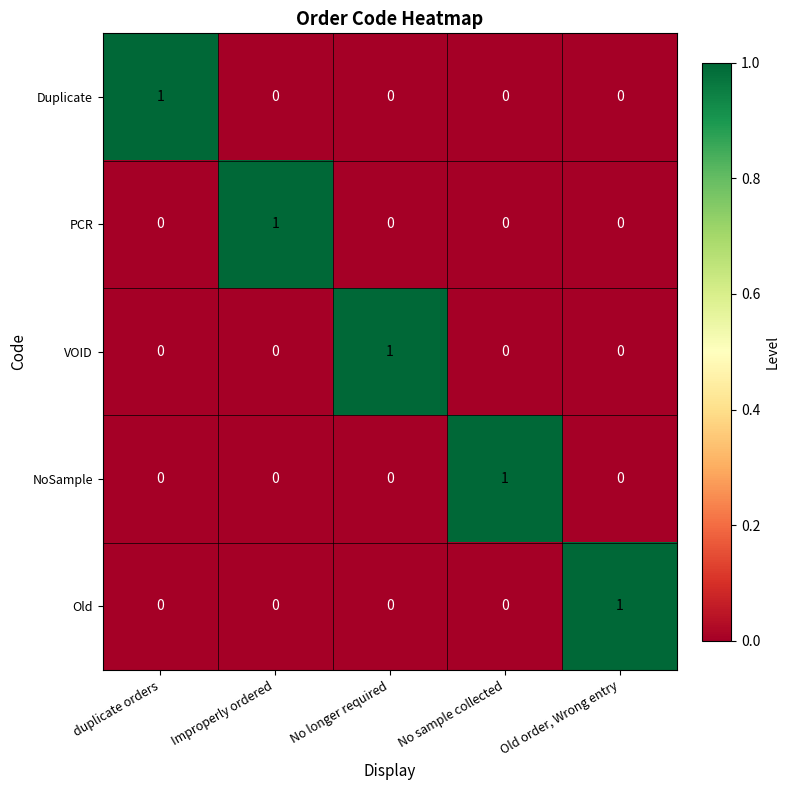

Reading right to left, what are all the values shown in this chart?

Duplicate: 0	0	0	0	1
PCR: 0	0	0	1	0
VOID: 0	0	1	0	0
NoSample: 0	1	0	0	0
Old: 1	0	0	0	0